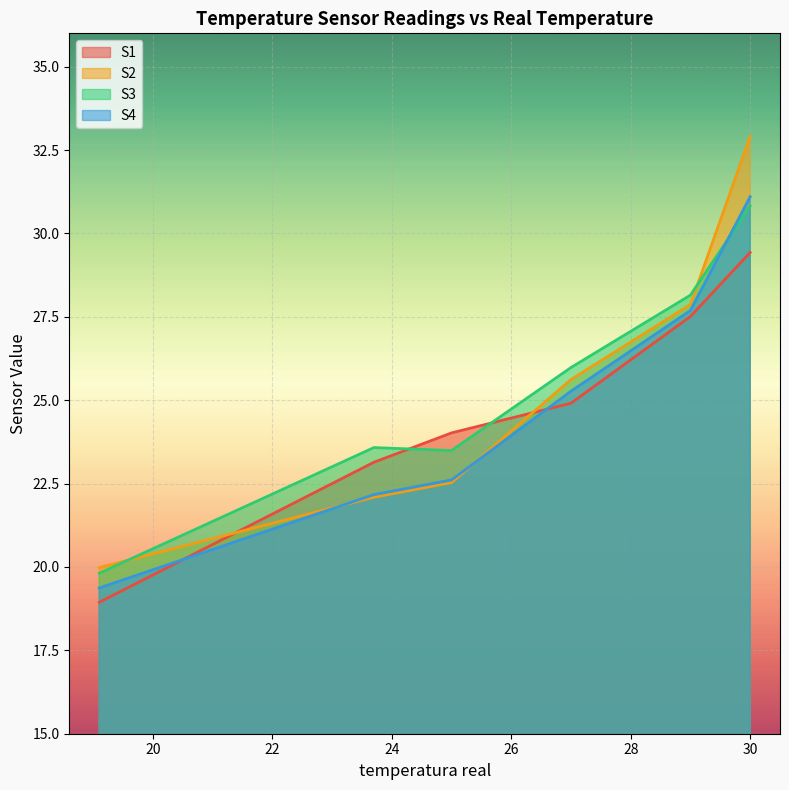

What is the smallest value displayed?

18.9